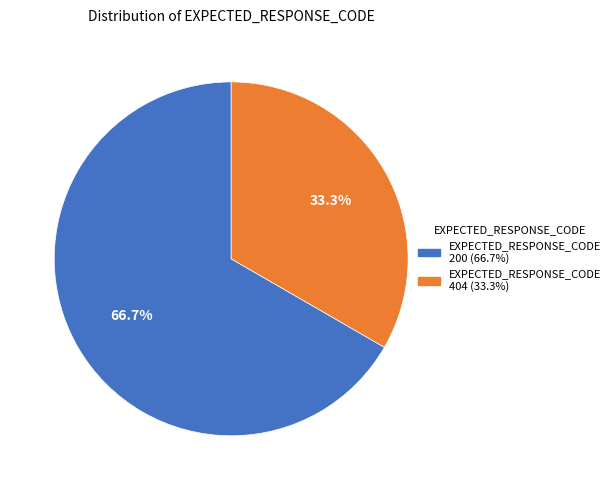

Is there a majority slice in this chart?

Yes